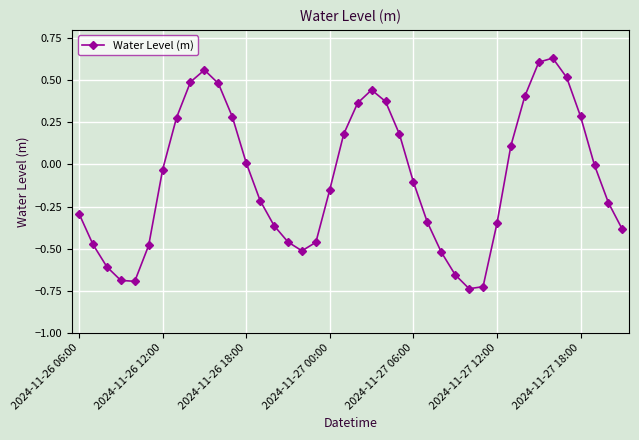

How many interior local valleys (lower than both neighbors) does the data have?

3